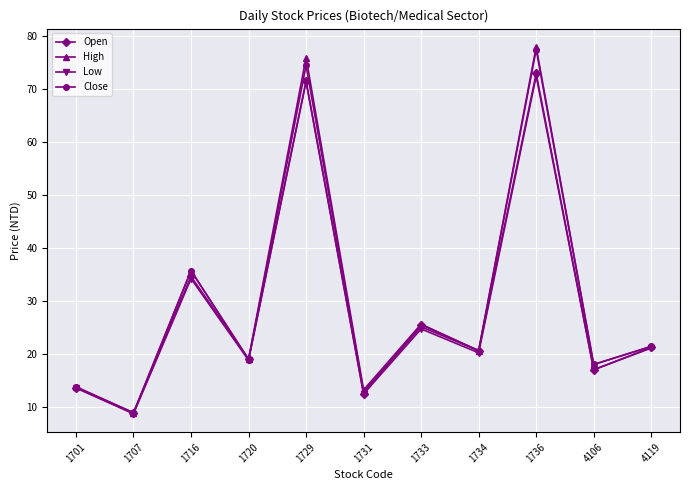

Does the chart have visible grid lines?

Yes